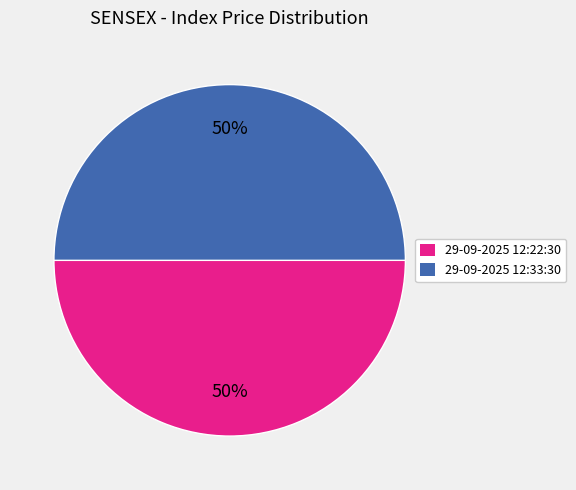

To the nearest percent, what percentage of the pie is 29-09-2025 12:33:30?

50%